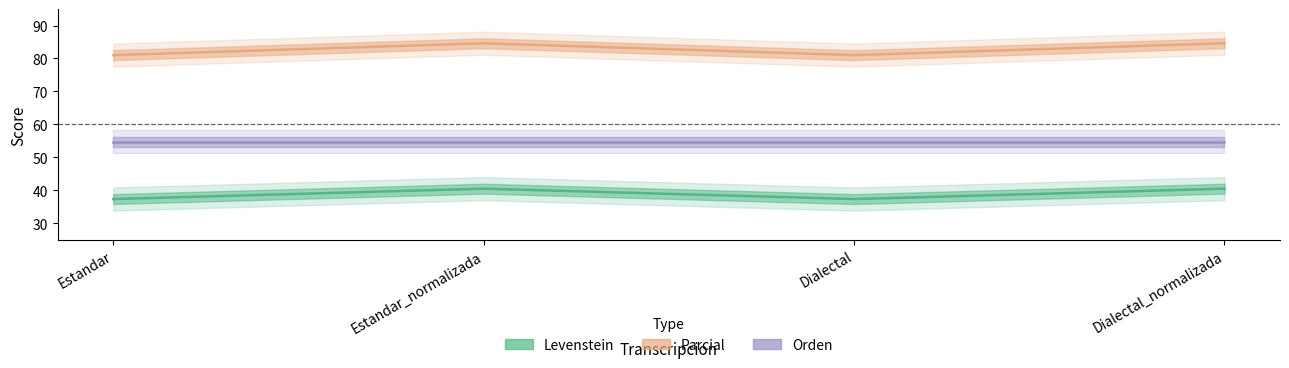

Is the value of Levenstein at Estandar_normalizada greater than the value of Parcial at Estandar?

No